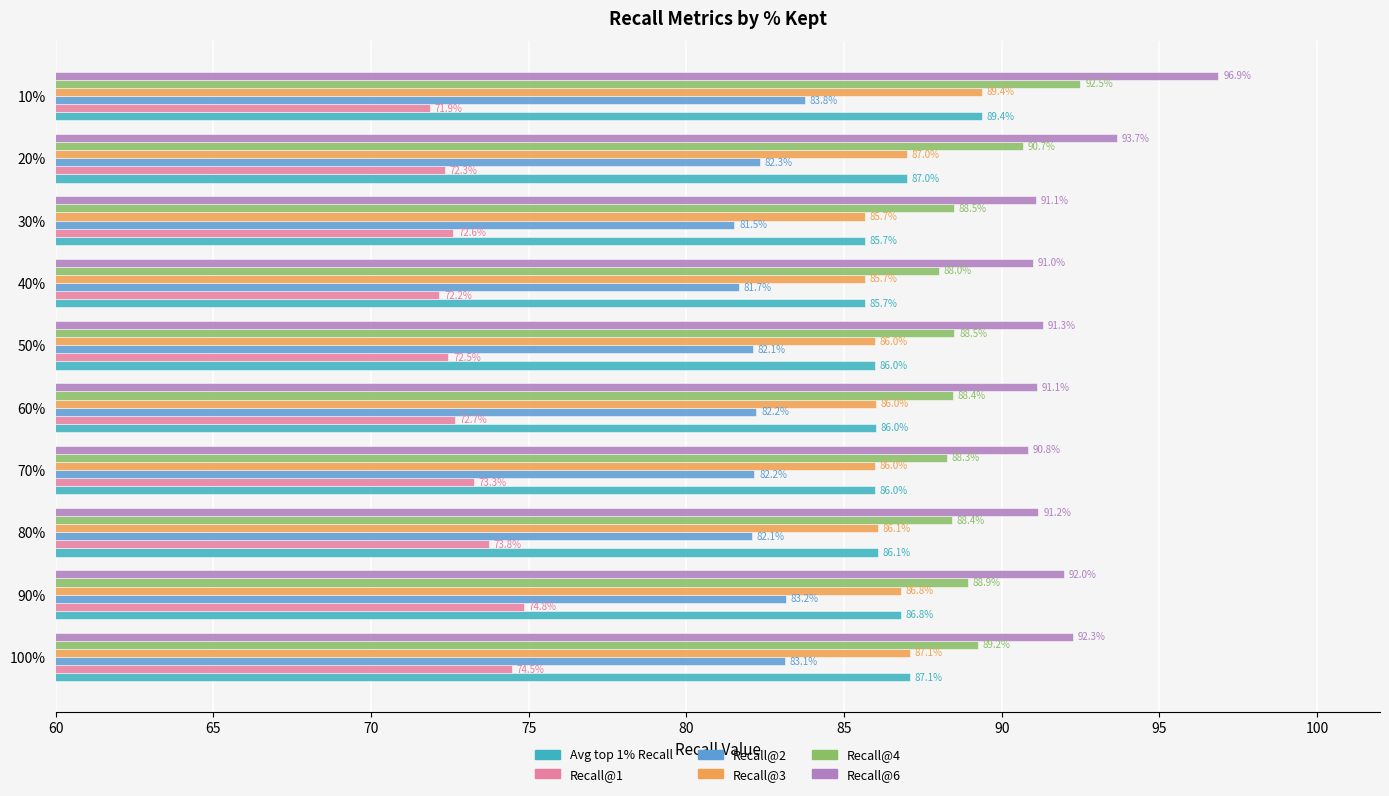

Which series has the widest spread of values?

Recall@6